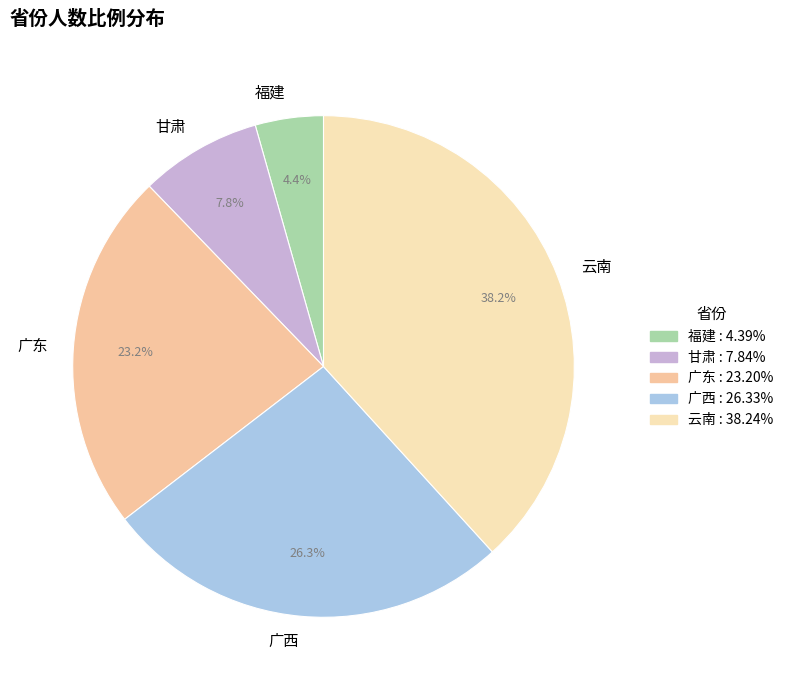

Between 广东 and 甘肃, which is larger?

广东